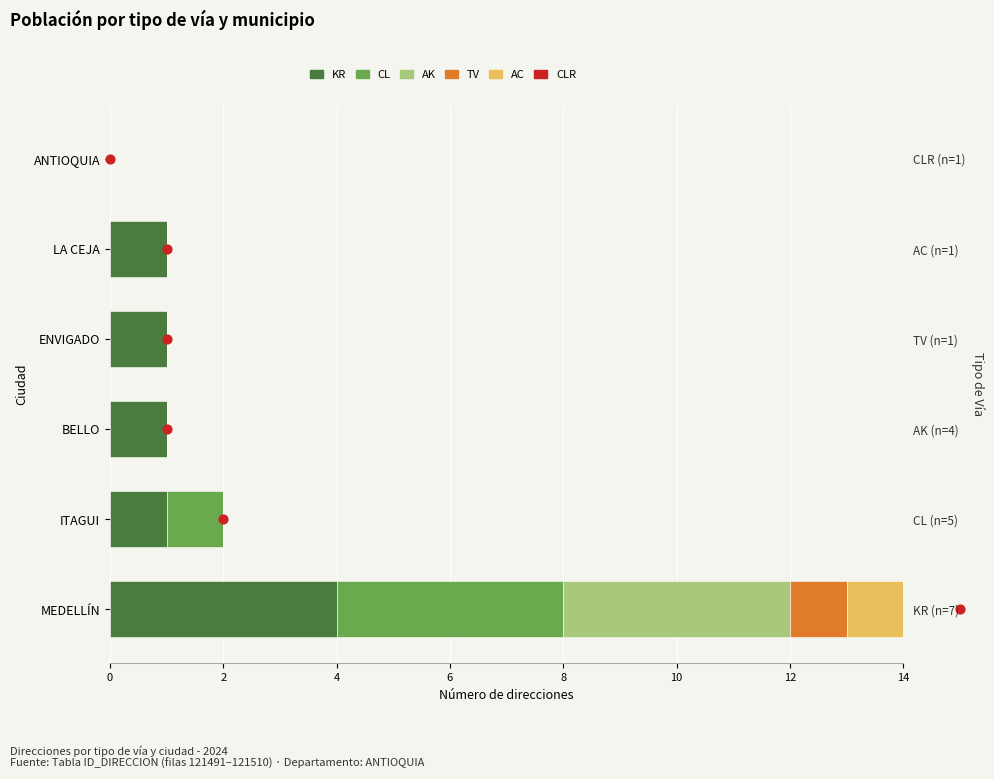

Which series reaches the maximum Y coordinate?

KR